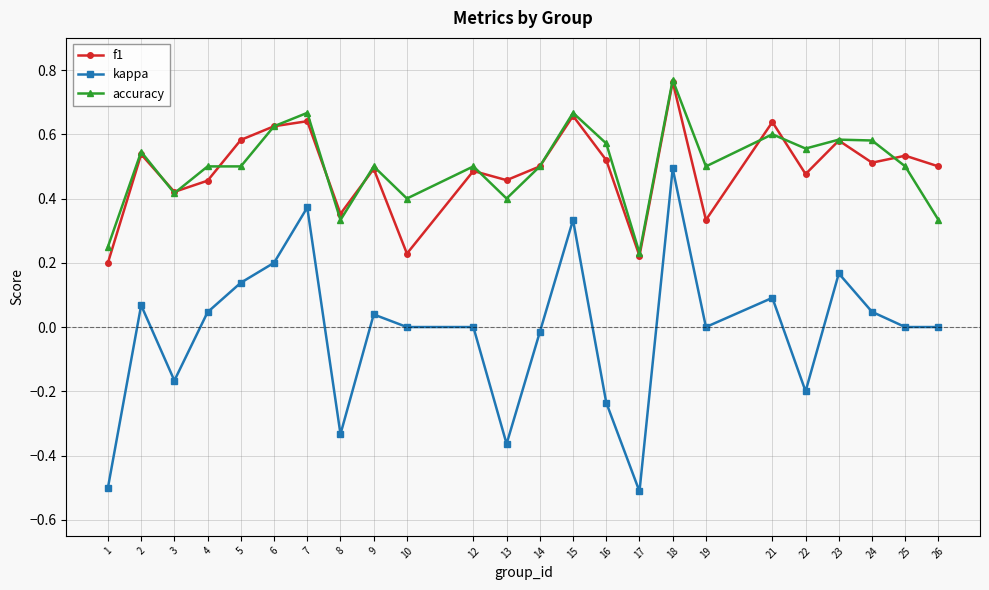

At how many categories does at least one series exceed 0?

24